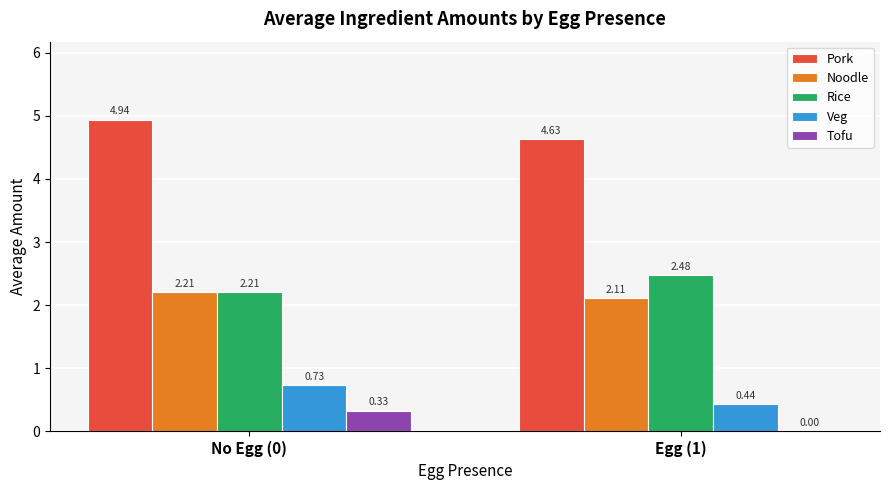

Which series changed the most between No Egg (0) and Egg (1)?

Tofu